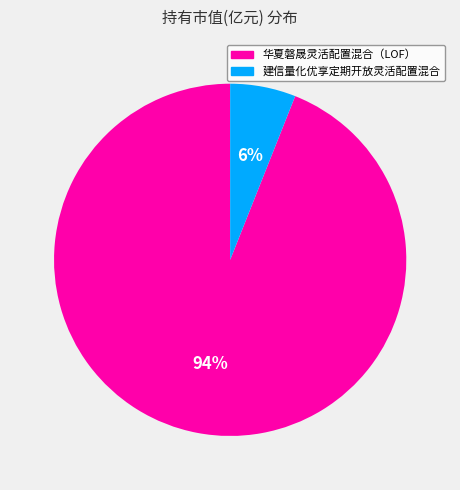

Do 华夏磐晟灵活配置混合（LOF） and 建信量化优享定期开放灵活配置混合 together represent more than half of the pie?

Yes